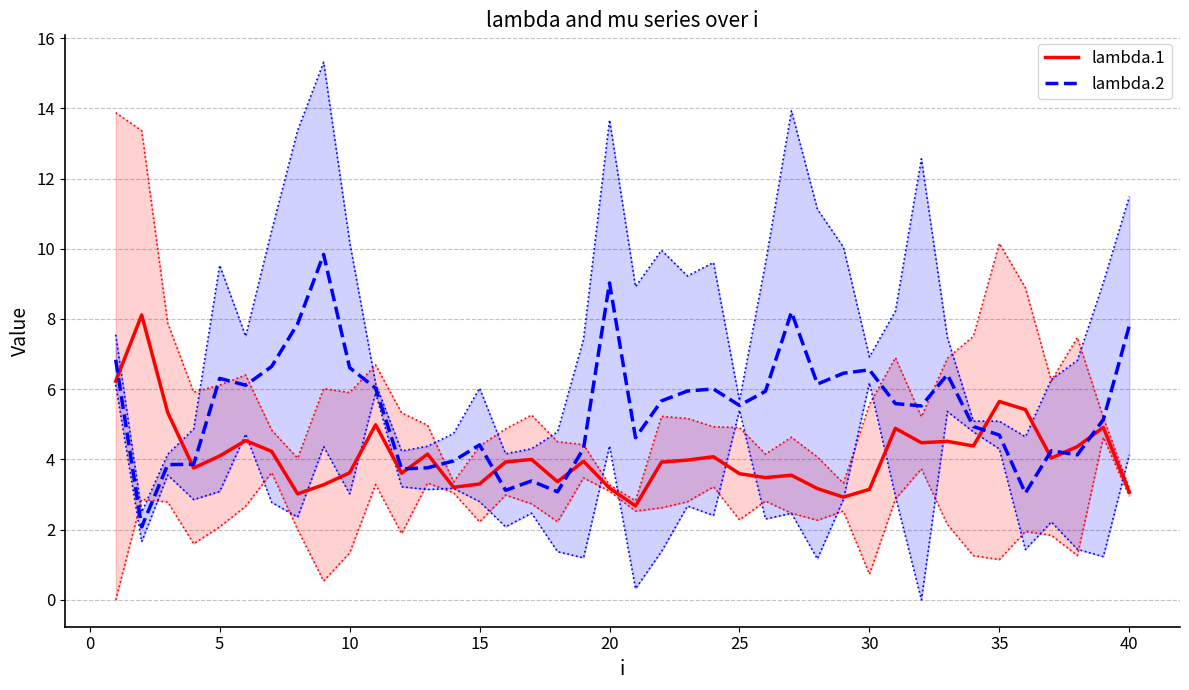

What is the minimum value for lambda.2?

2.1